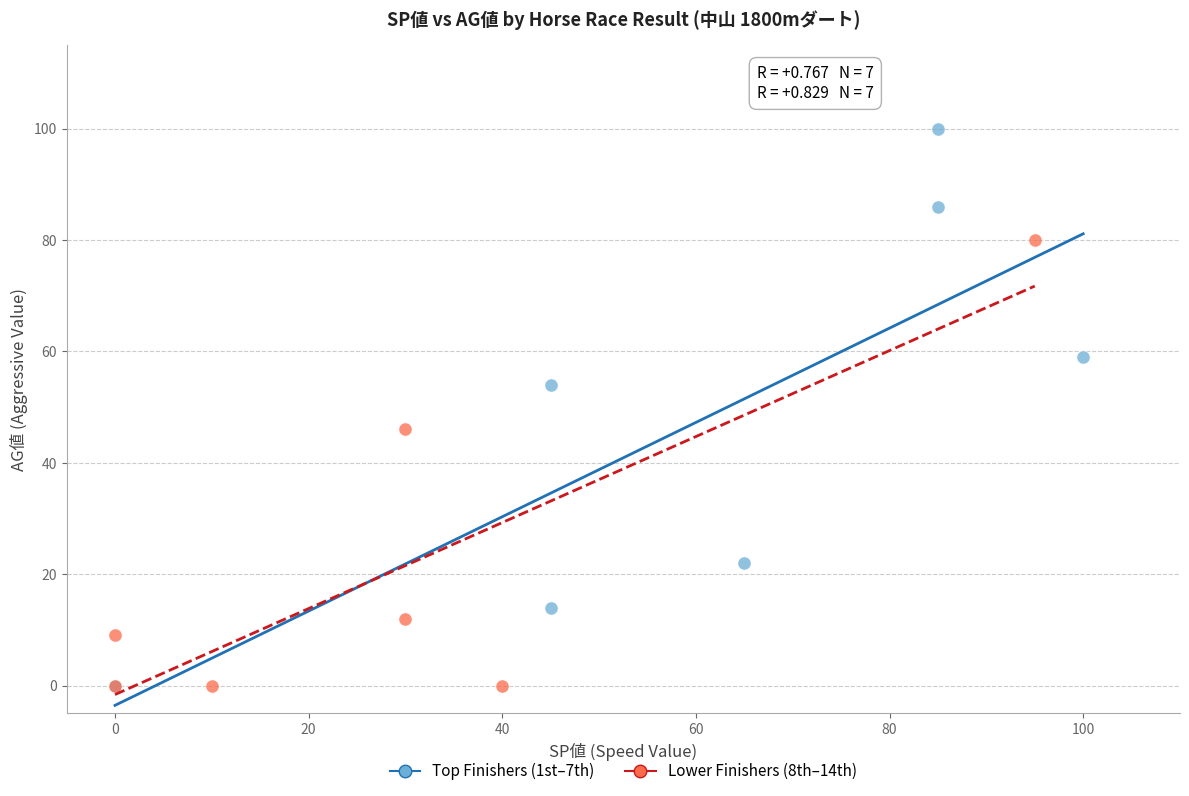

Which series reaches the maximum Y coordinate?

Top Finishers (1st–7th)